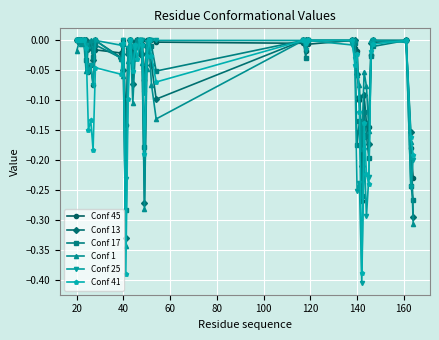

Which series has the largest range (max minus min)?

Conf 25